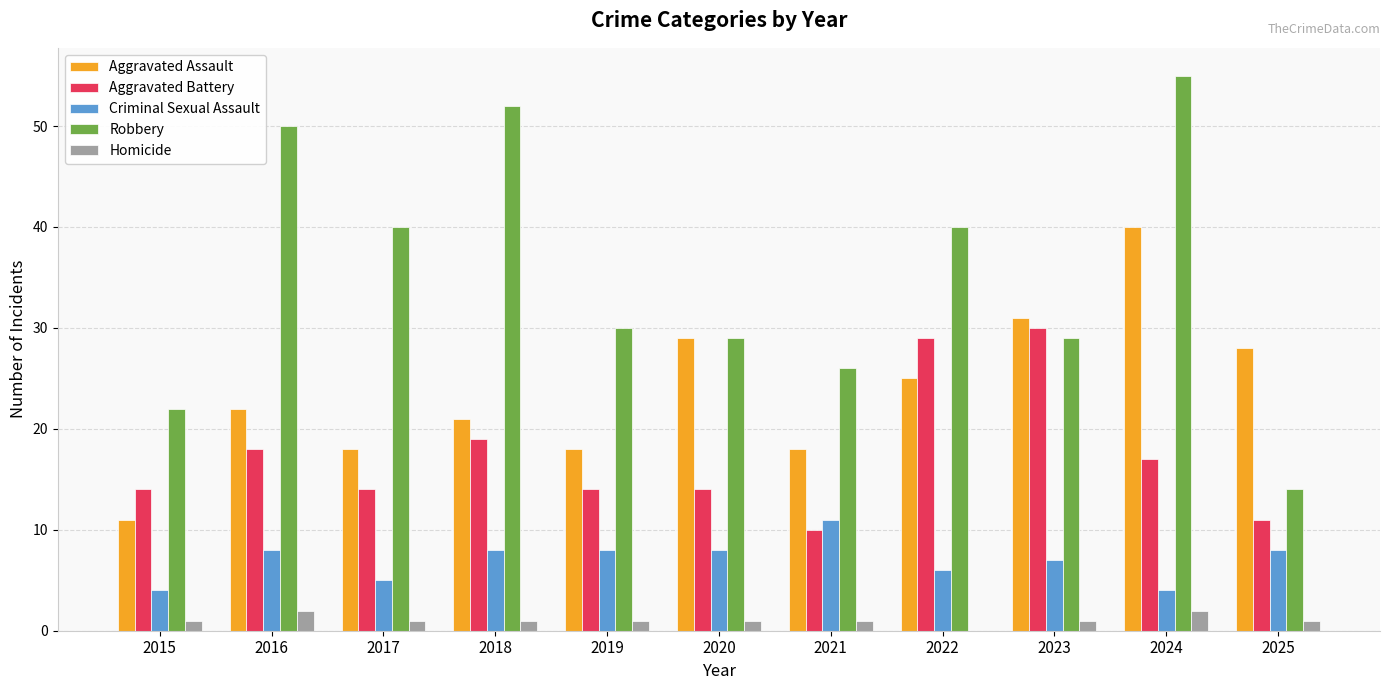

Is the value of Criminal Sexual Assault at 2018 greater than the value of Aggravated Battery at 2016?

No